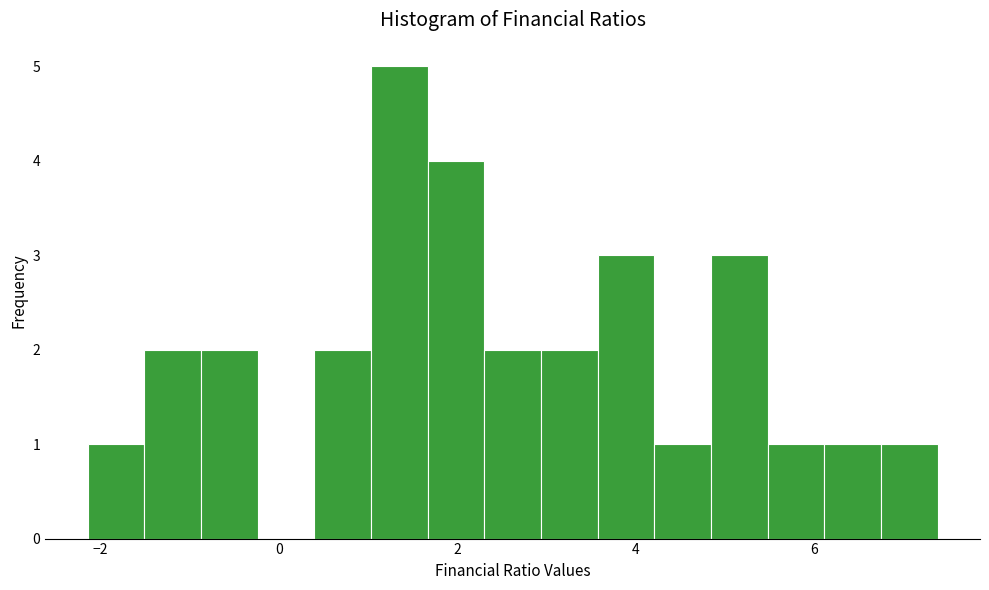

Around what value on the x-axis is the tallest bar? Give the approximate position of its centre, as read against the axis.

1.4